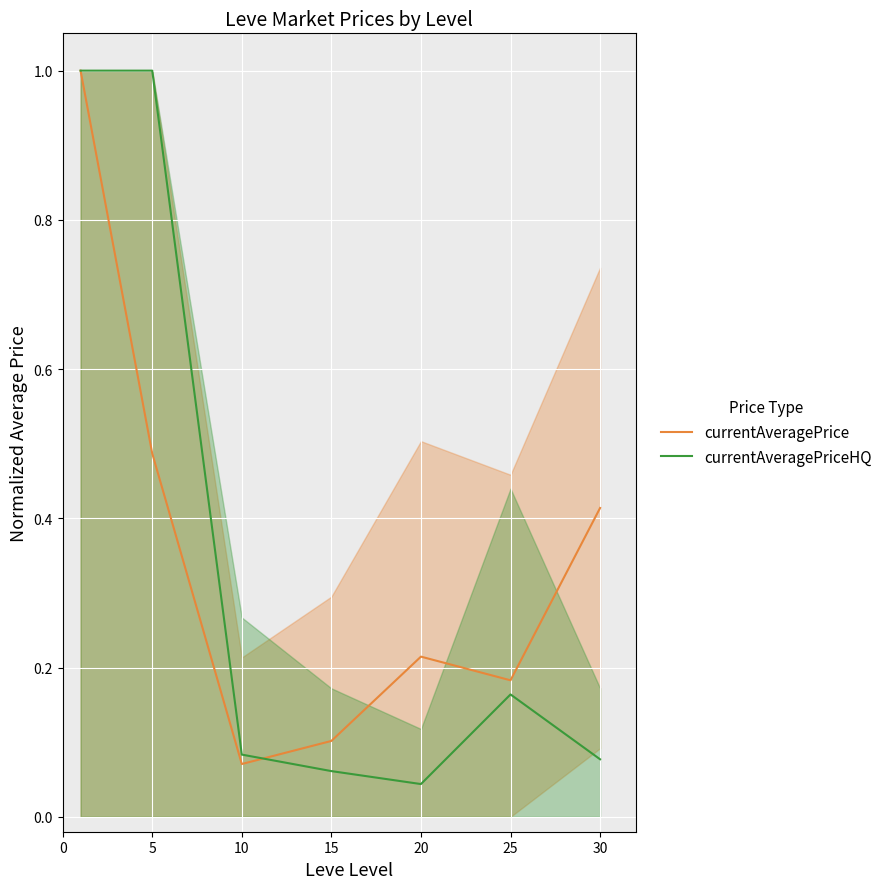

The currentAveragePrice series shows 0.2 at 30. True or false?

False